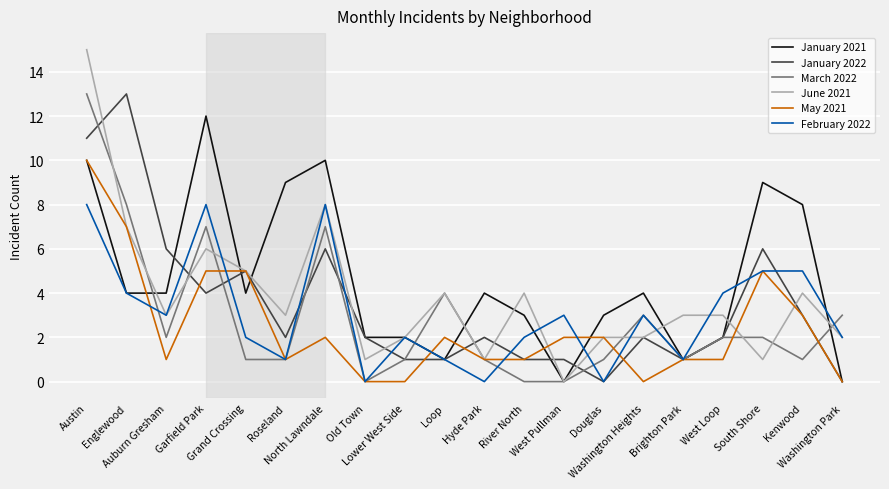

Which series has the largest total across all categories?

January 2021